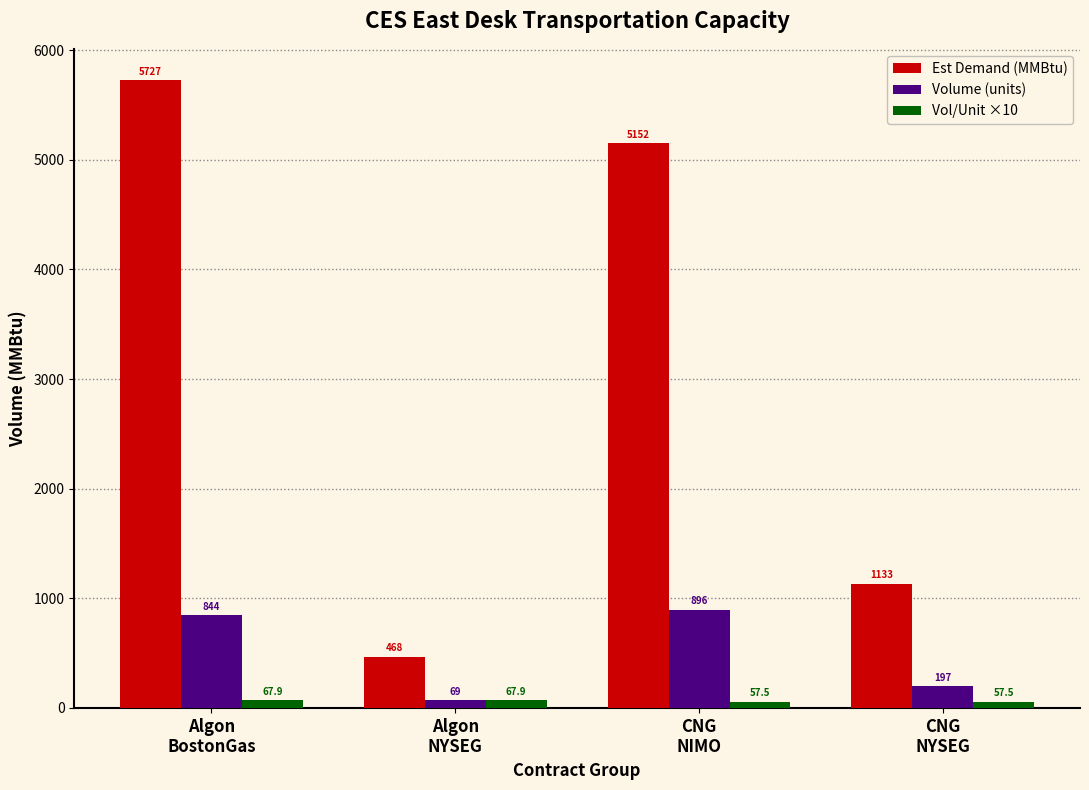

Reading left to right, extract all data points from this chart.

Est Demand (MMBtu): Algon
BostonGas=5726.9	Algon
NYSEG=468.2	CNG
NIMO=5152.0	CNG
NYSEG=1132.8
Volume (units): Algon
BostonGas=844.0	Algon
NYSEG=69.0	CNG
NIMO=896.0	CNG
NYSEG=197.0
Vol/Unit ×10: Algon
BostonGas=67.9	Algon
NYSEG=67.9	CNG
NIMO=57.5	CNG
NYSEG=57.5